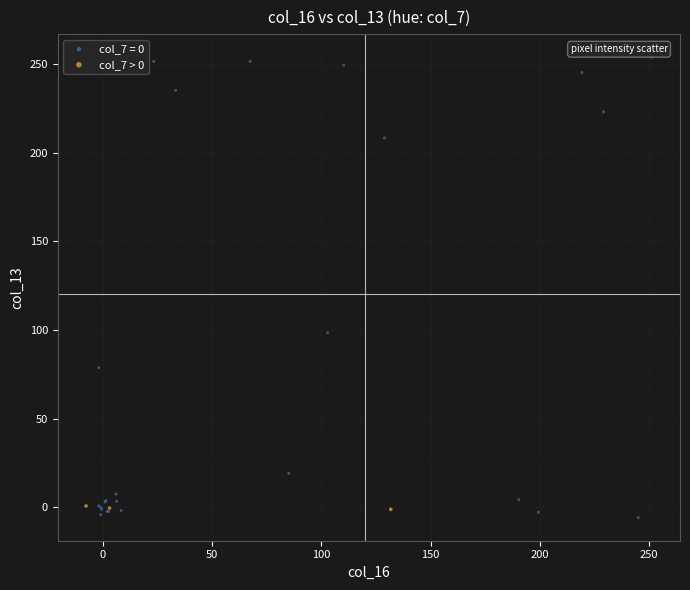

Which series contains the highest Y value?

col_7 = 0